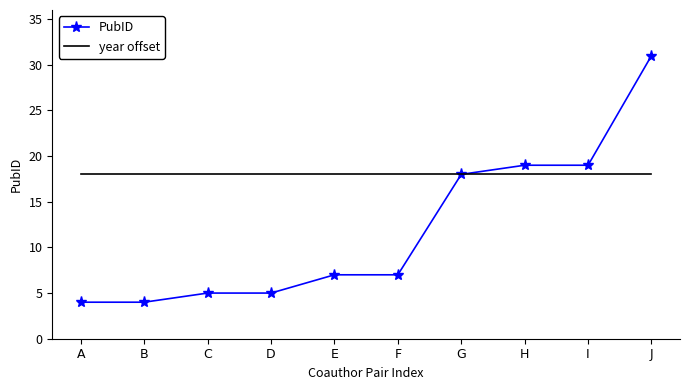

The value of year offset at E is 18. True or false?

True